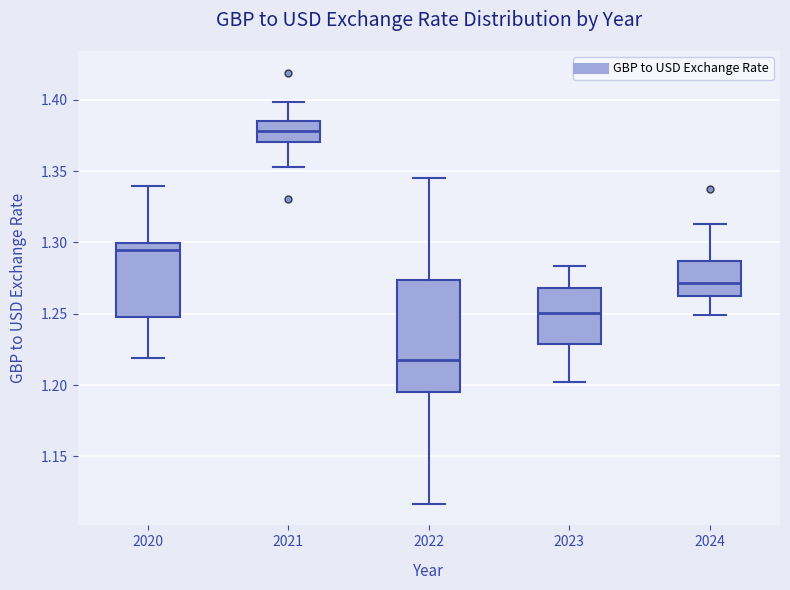

Reading left to right, transcribe this box plot: for each box, give where its median line is, the range the box spans, and where its two whiskers end, as read against the y-axis. The values are not printed on the chart, so give them approximately, as read against the axis.

2020: median 1.295, box 1.250 to 1.300, whiskers 1.220 to 1.340
2021: median 1.380, box 1.370 to 1.385, whiskers 1.355 to 1.400
2022: median 1.220, box 1.195 to 1.275, whiskers 1.115 to 1.345
2023: median 1.250, box 1.230 to 1.270, whiskers 1.200 to 1.285
2024: median 1.270, box 1.265 to 1.285, whiskers 1.250 to 1.315